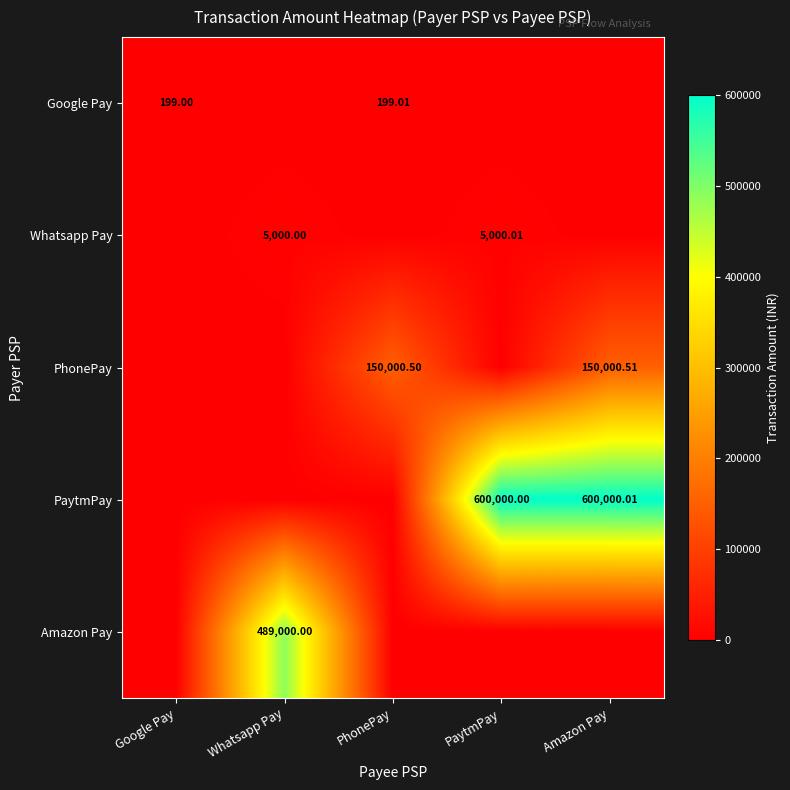

The value of Google Pay at Google Pay is 199.0. True or false?

True